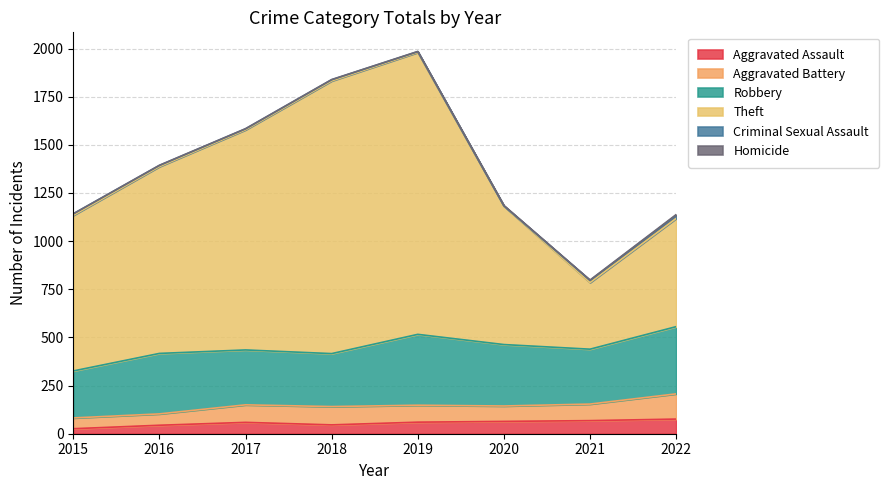

What is the difference between the Criminal Sexual Assault values at 2022 and 2016?

10